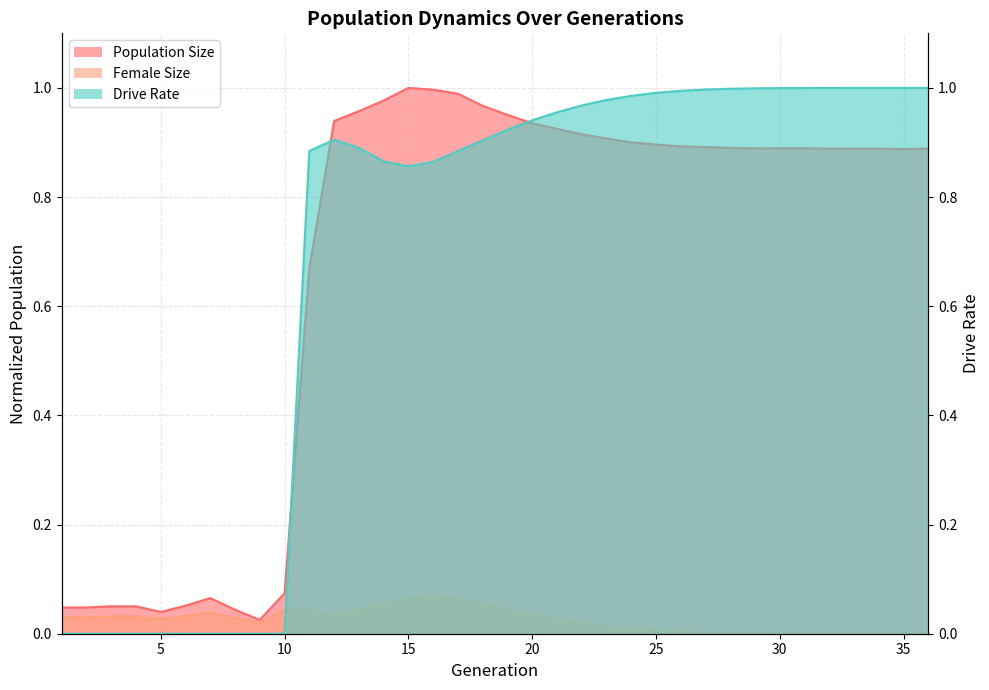

Is it true that Drive Rate equals 1.6 at 22?

False